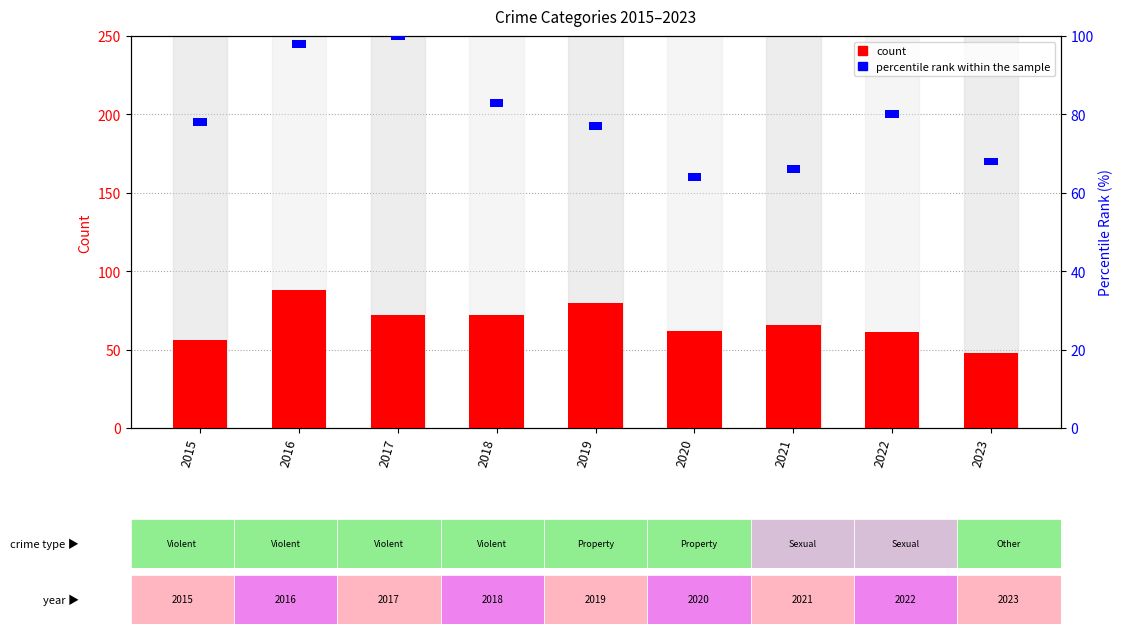

Which series has the widest spread of values?

Aggravated Assault